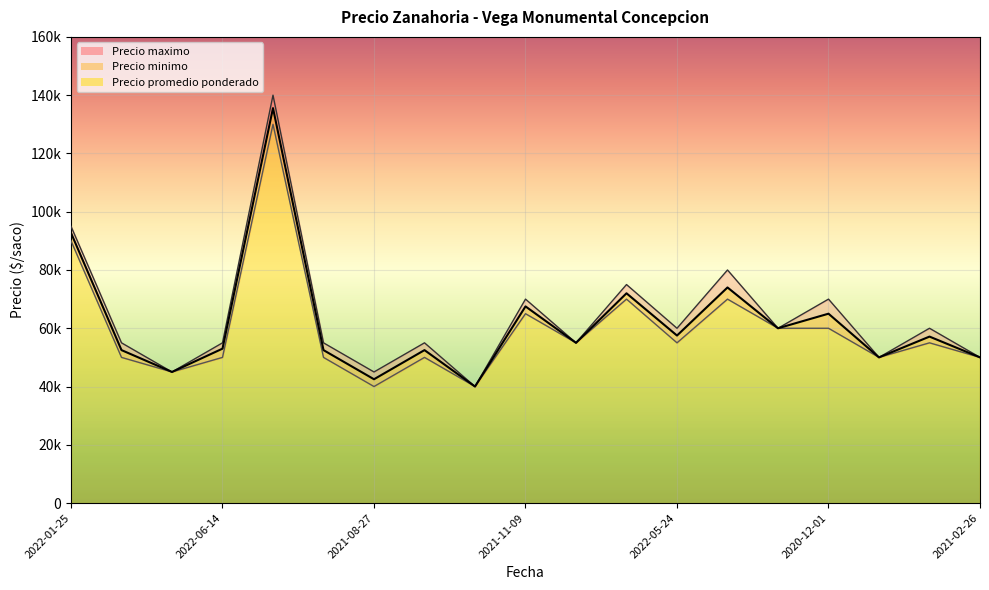

What are all the series names shown in the legend?

Precio promedio ponderado, Precio maximo, Precio minimo